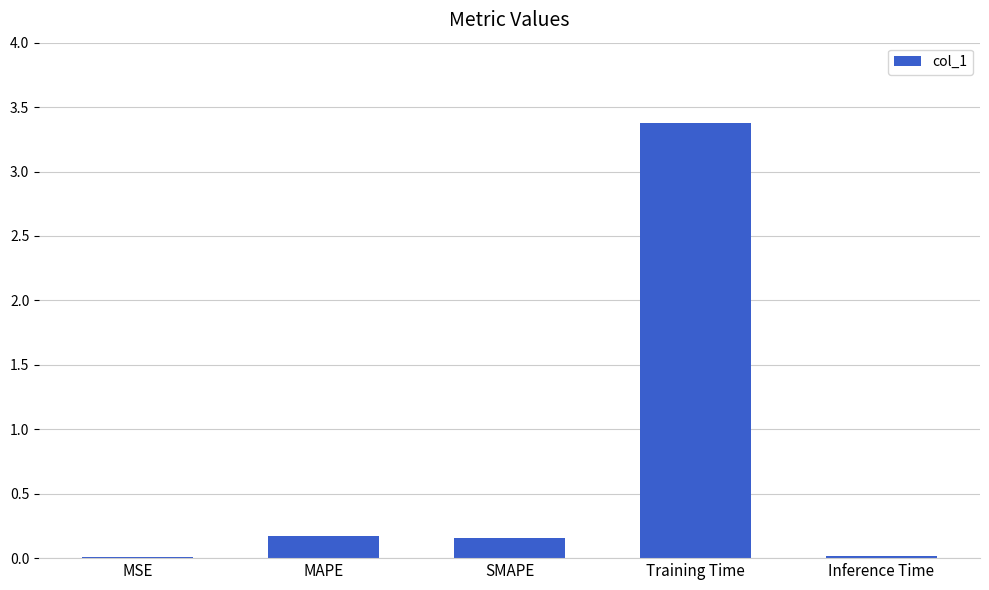

What is the maximum value shown in the chart?

3.4